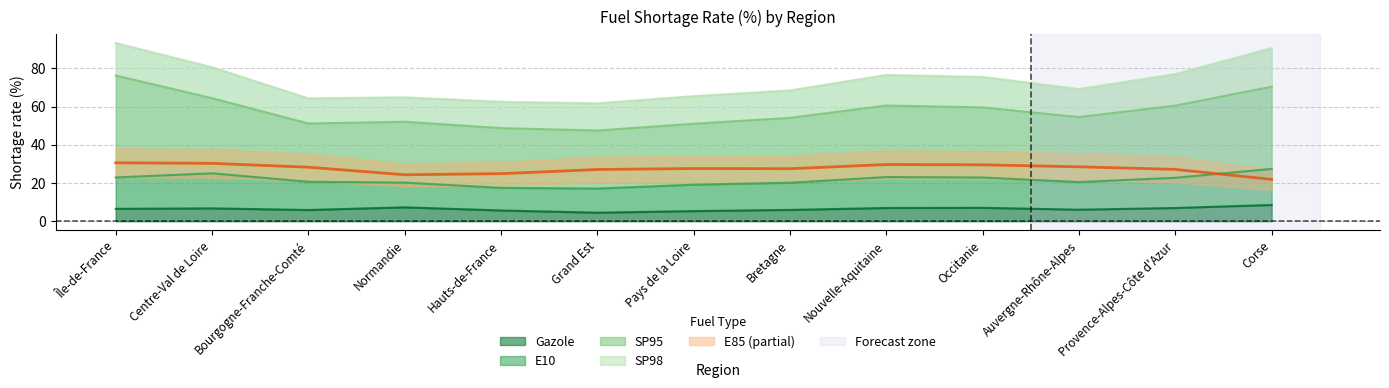

What is the average value of the E10 series?

15.1